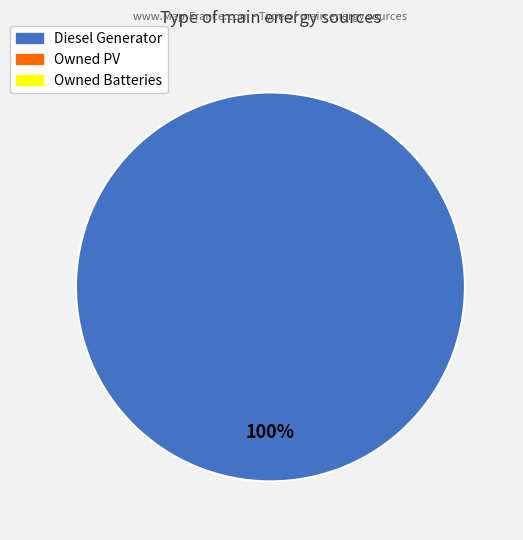

How many slices are in this pie chart?

1